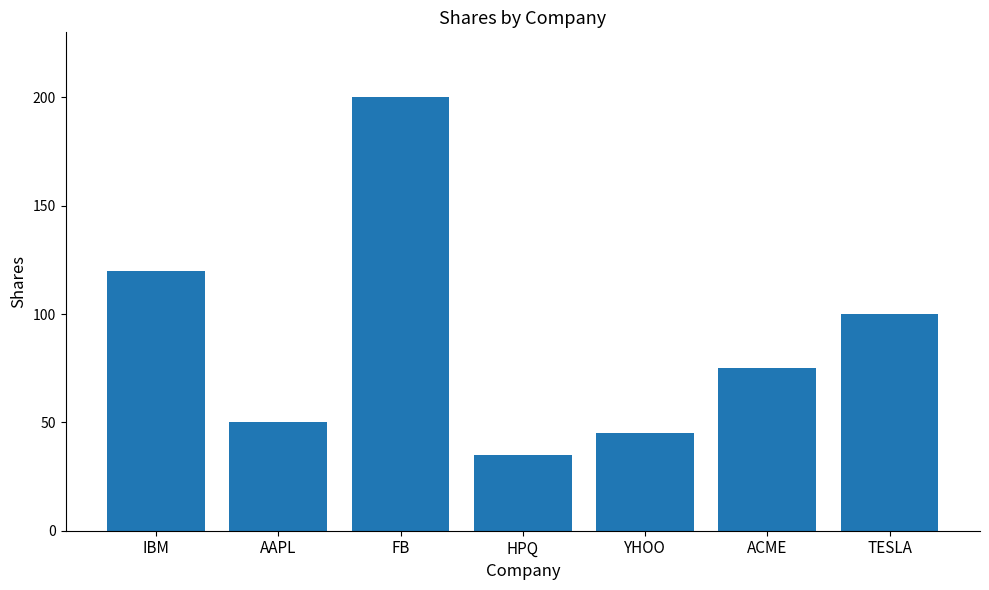

Is it true that the value at AAPL is 33?

False